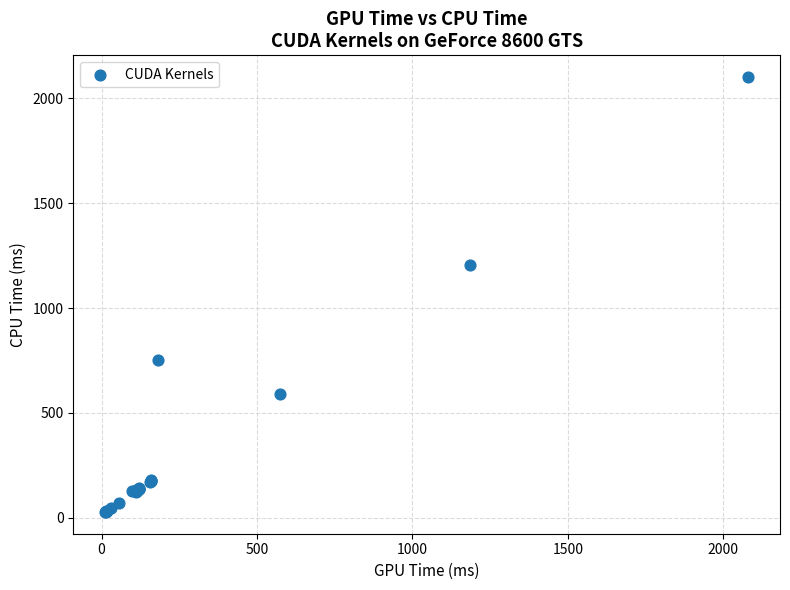

What Y value in the scatter plot is closest to 1064?

1204.6